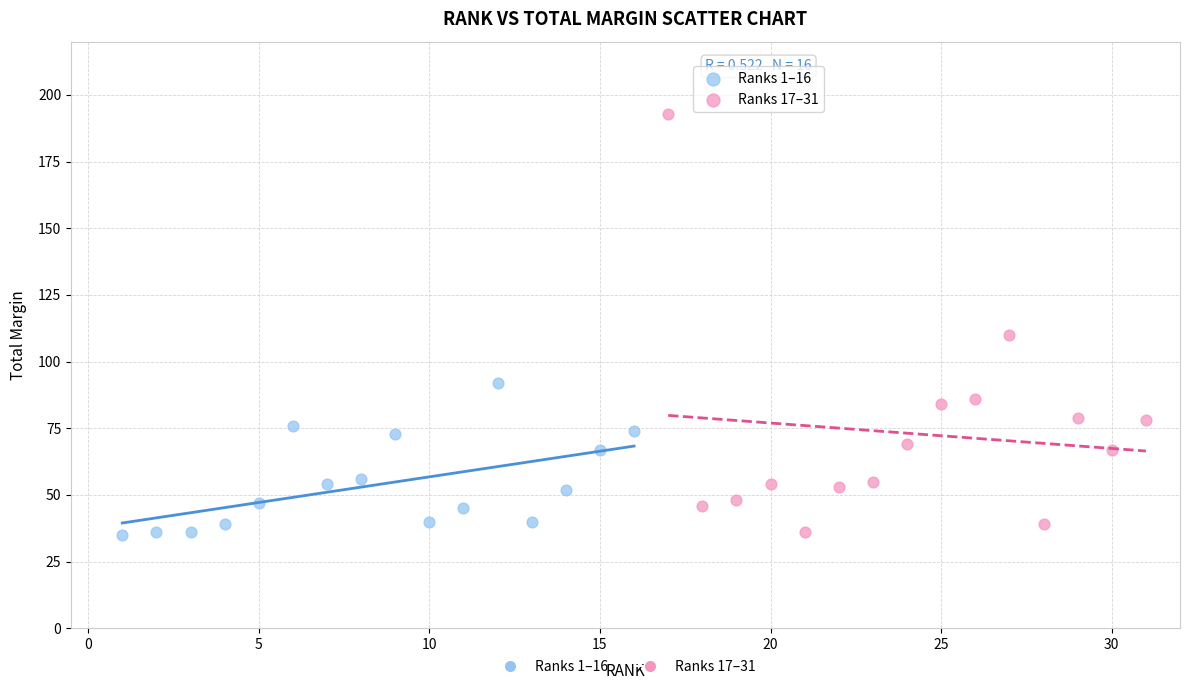

Which series reaches the maximum Y coordinate?

Ranks 17–31